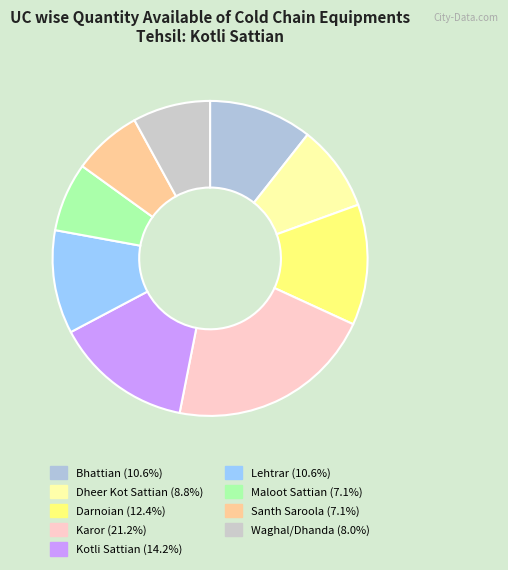

How many slices are in this pie chart?

9